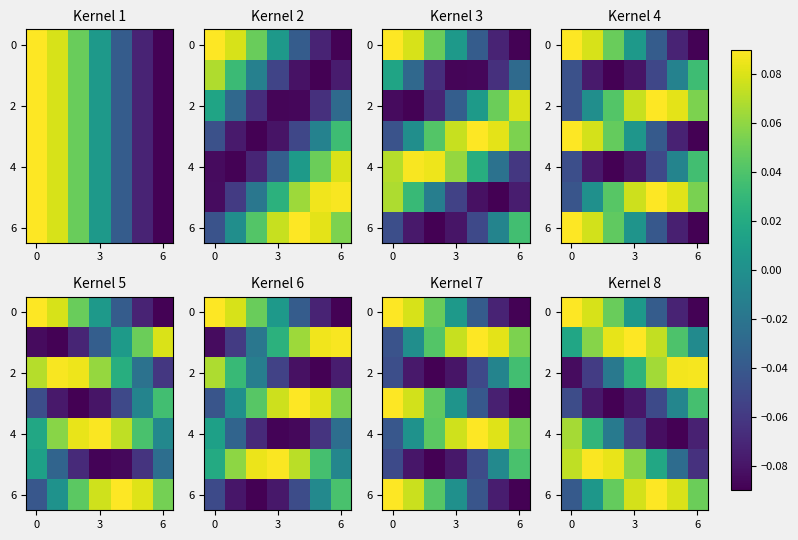

How many values in row_4 are above zero?

2